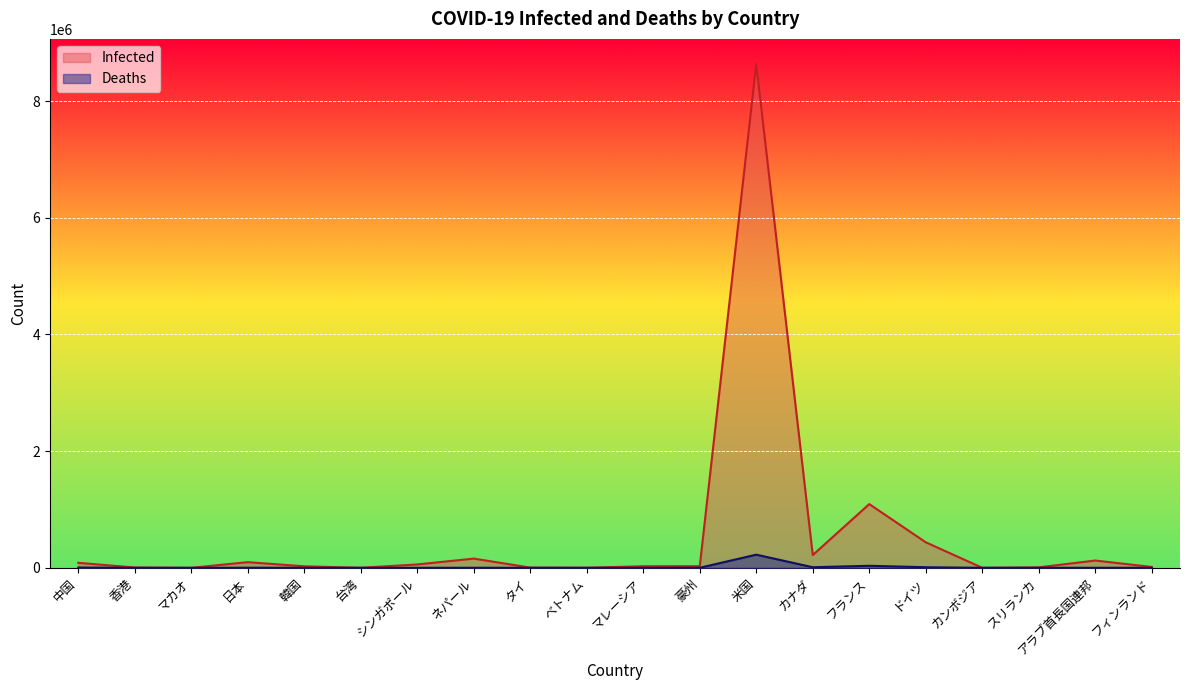

Which has a higher value, 中国 or ネパール?

ネパール